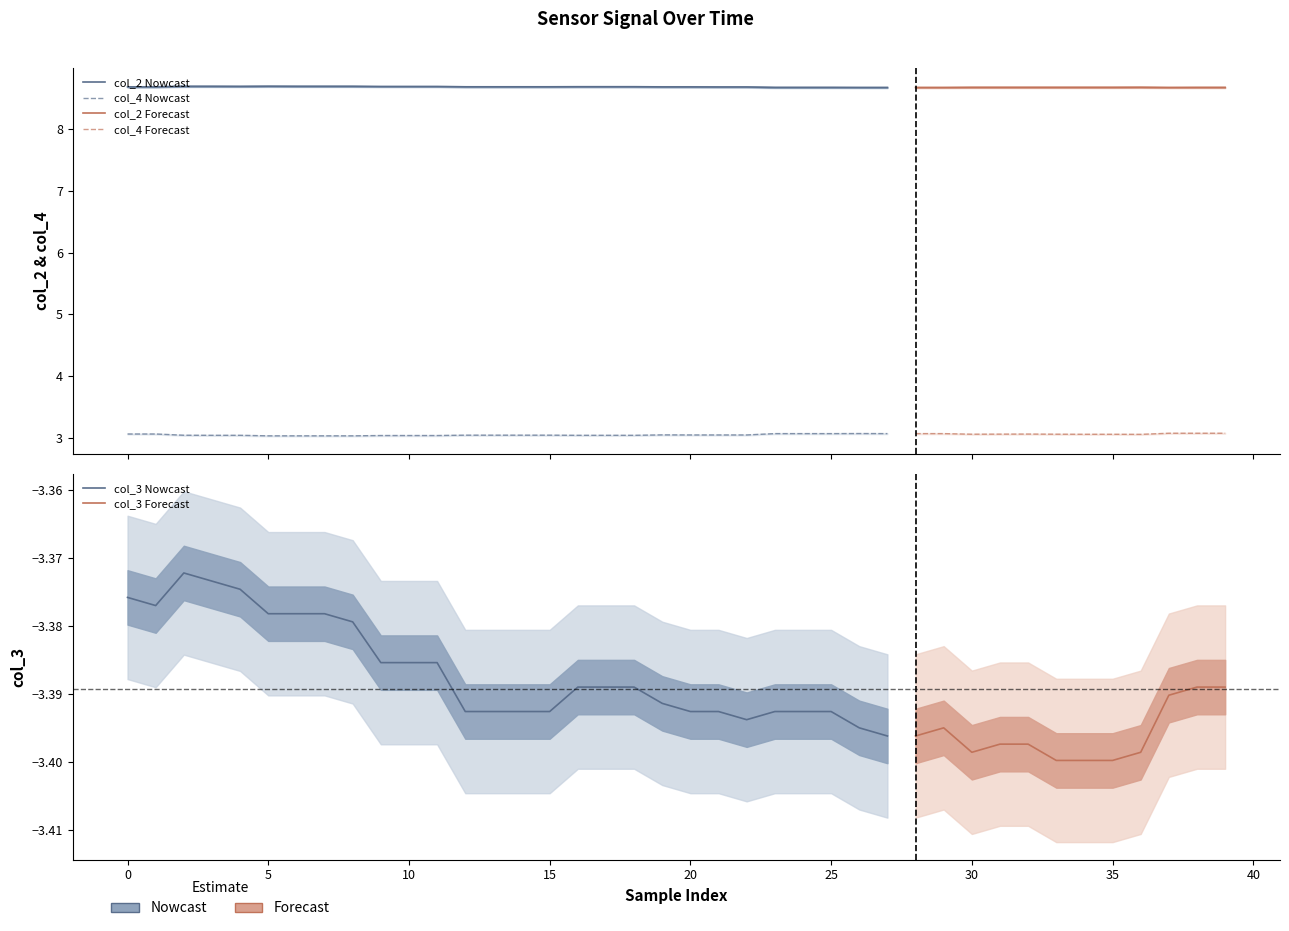

Which series changed the most between 9 and 29?

col_4